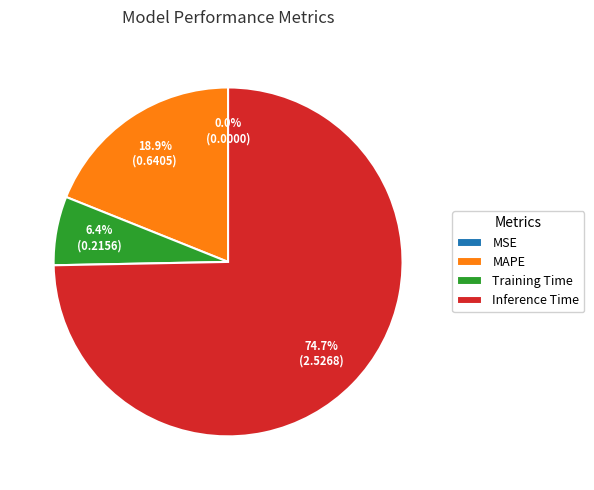

Which slice represents more than half of the pie?

Inference Time